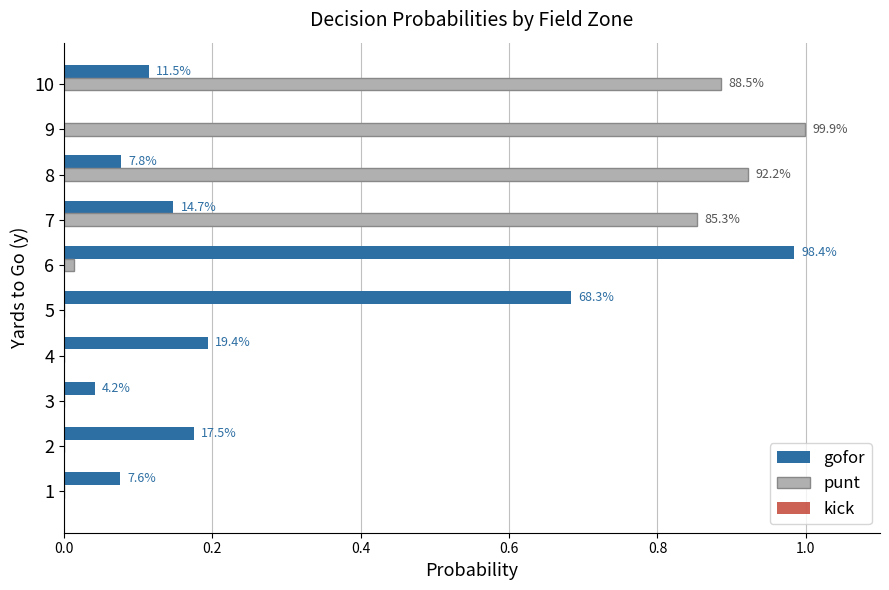

Does the chart contain any negative values?

No